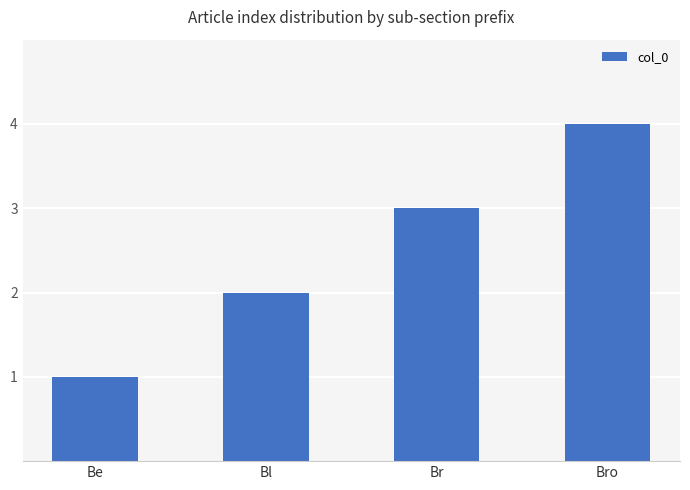

How many categories are shown in the chart?

4